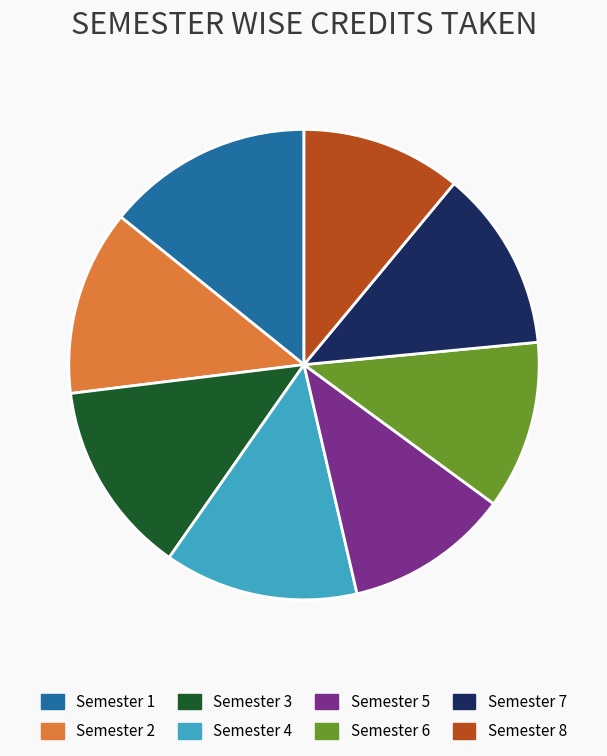

Which slice is the largest?

Semester 1